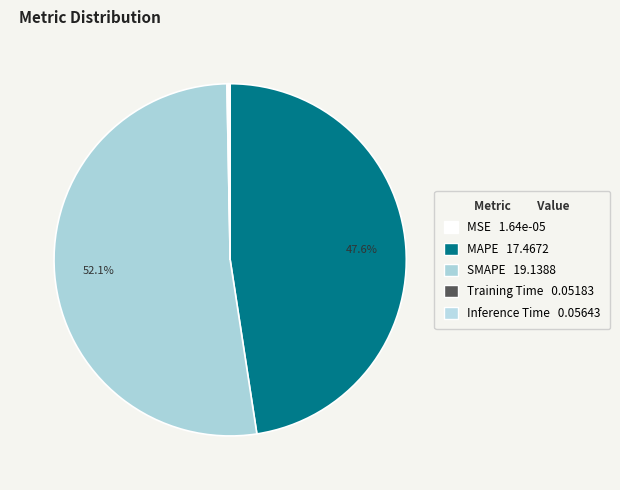

Does any single category account for the majority?

Yes